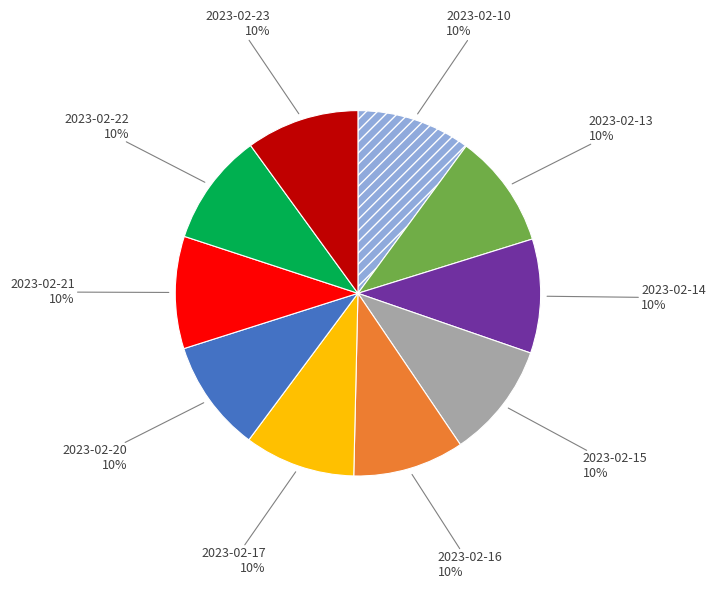

Is there a majority slice in this chart?

No